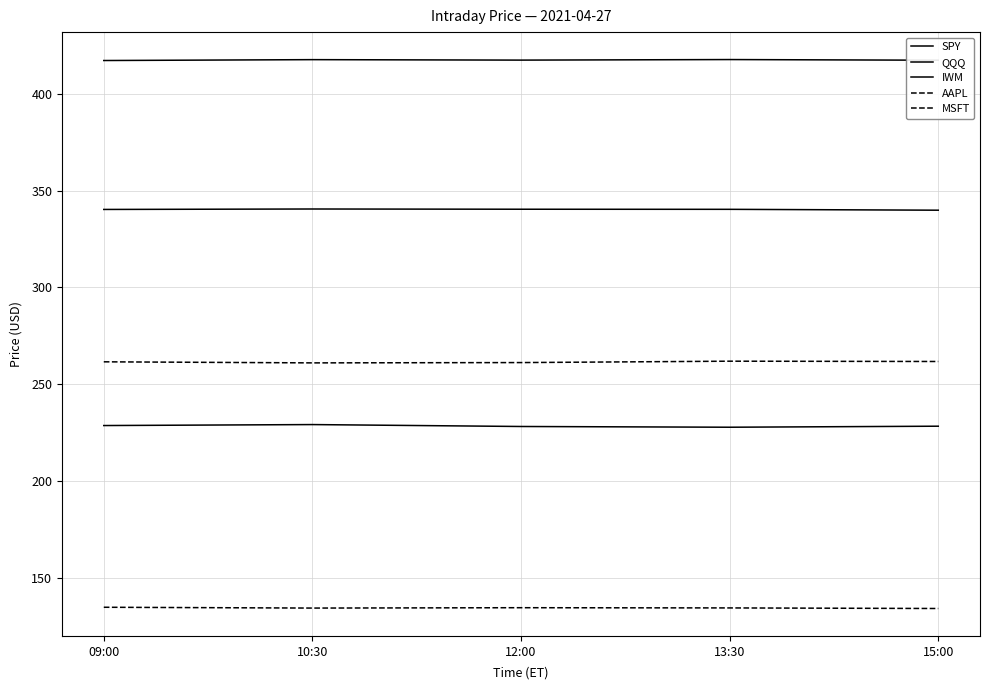

Reading left to right, transcribe all the data shown in this chart.

SPY: 417.1	417.6	417.3	417.6	417.3
QQQ: 340.2	340.5	340.4	340.3	339.9
IWM: 228.7	229.2	228.2	227.8	228.3
AAPL: 134.8	134.4	134.6	134.5	134.2
MSFT: 261.6	261.0	261.2	261.9	261.7